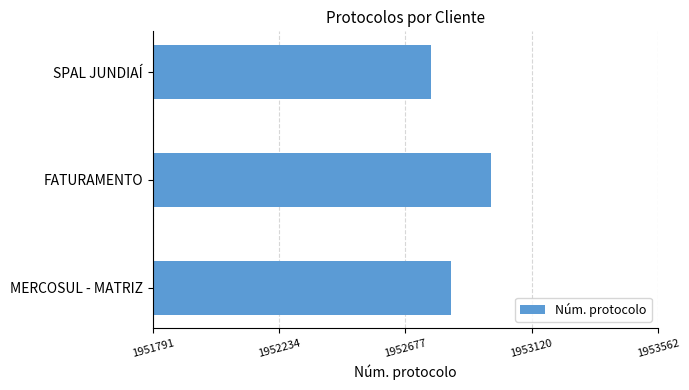

How many data points are less than 1952839?

1